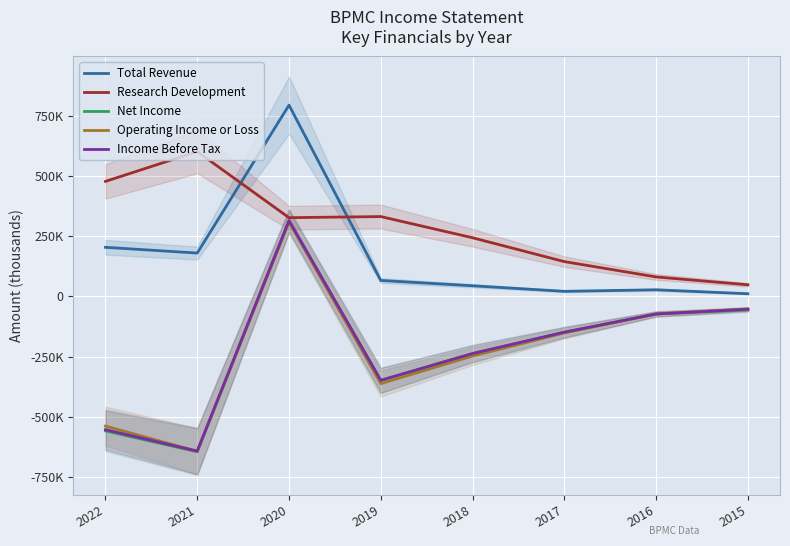

How many lines are shown in the chart?

5